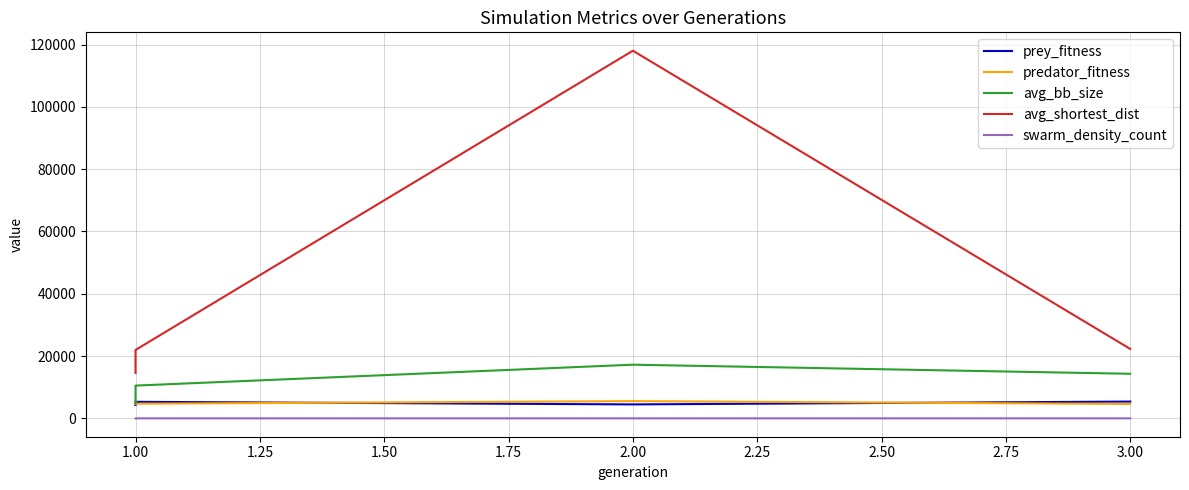

Which has a higher value, 2.00 or 1.00?

1.00